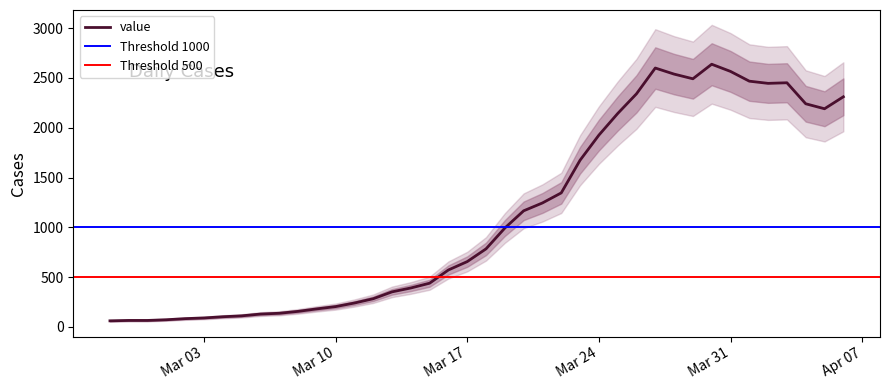

Read the value at 2020-04-03.

2452